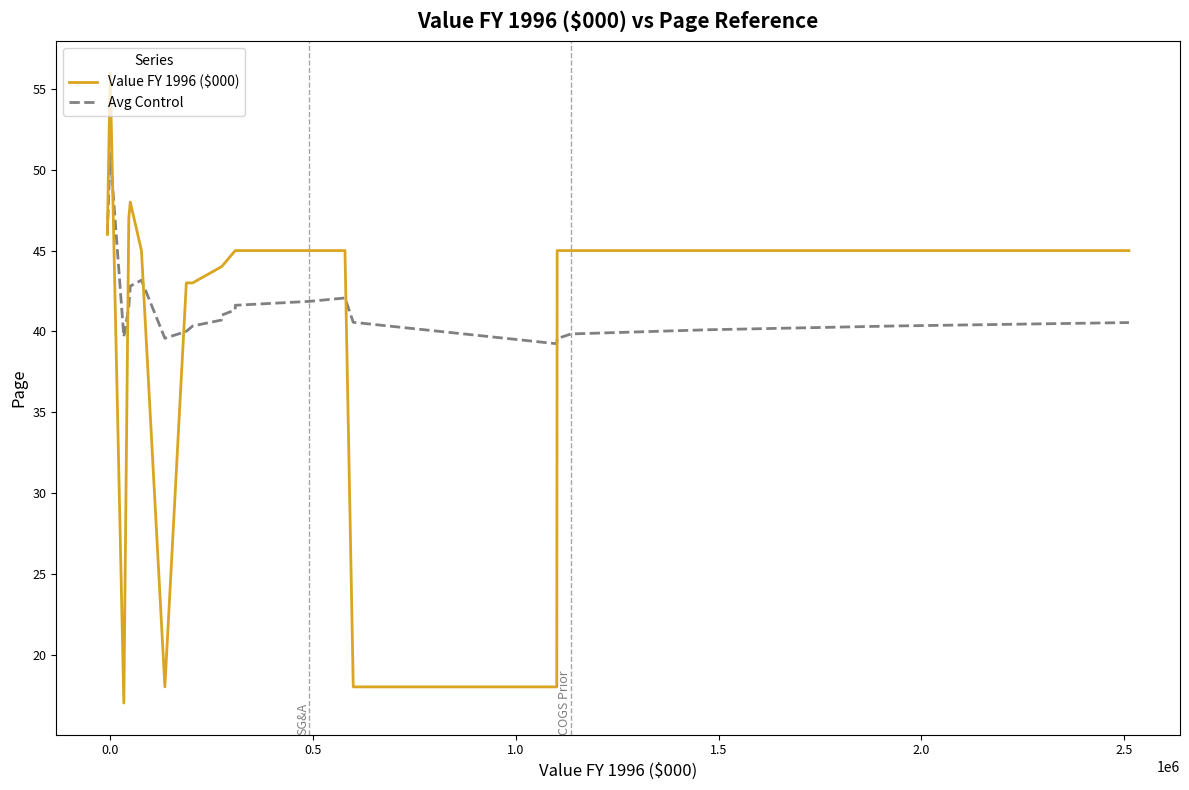

What is the maximum value for Avg Control?

51.0